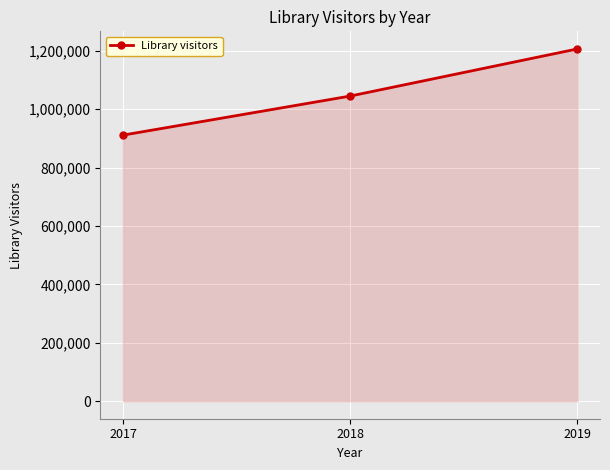

Rank the categories by value from highest to lowest.

2019, 2018, 2017